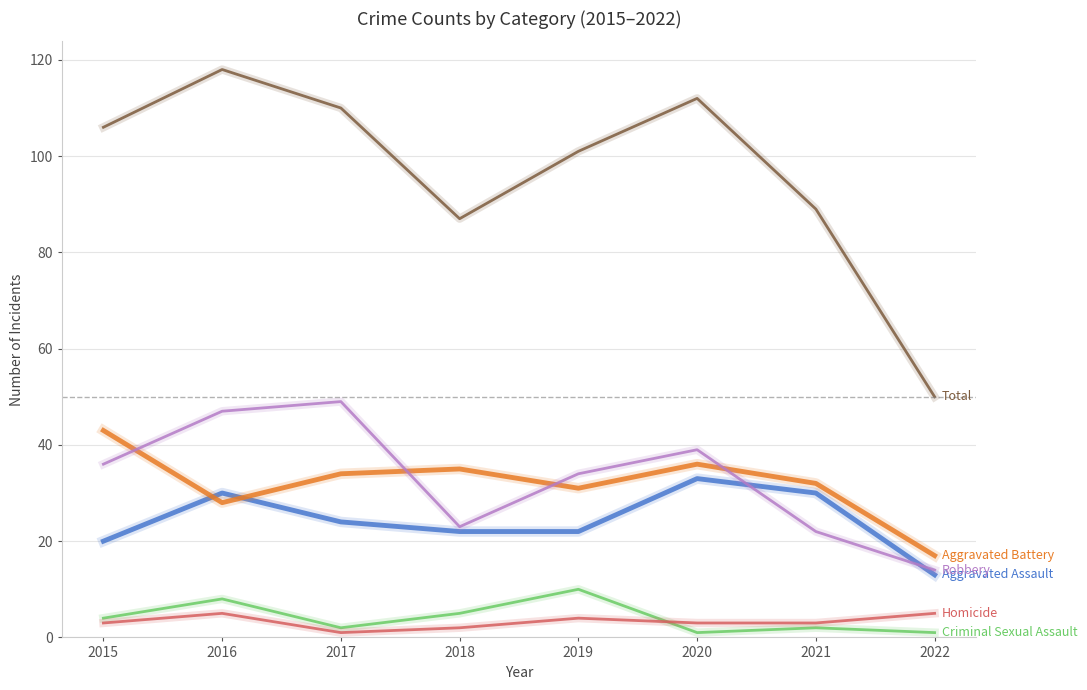

Which label corresponds to the largest value in the chart?

2016